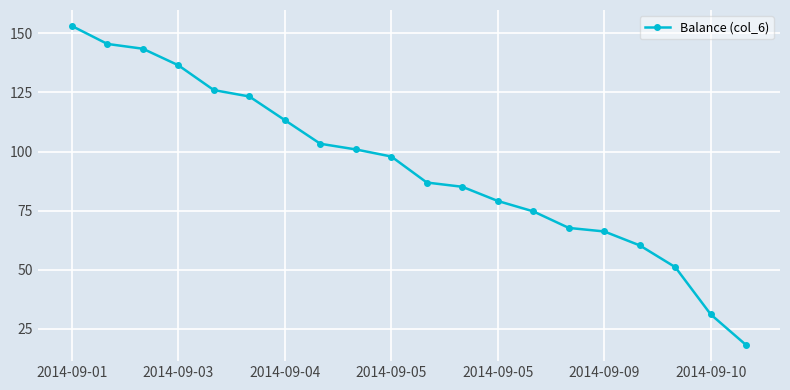

What is the difference between the maximum and minimum values?

135.0